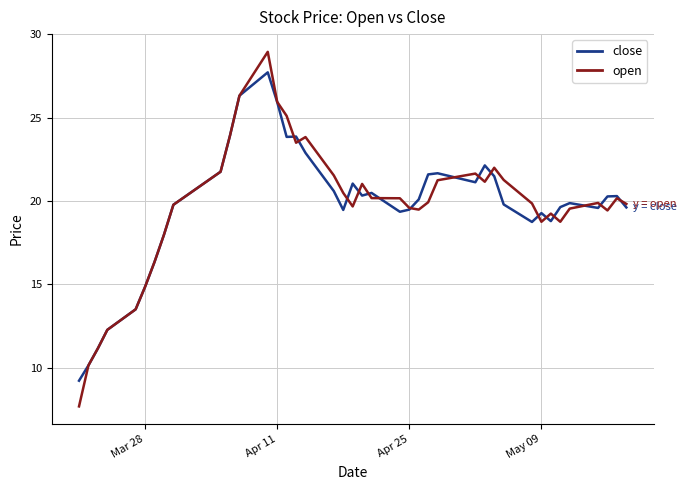

What is the minimum value for close?

9.2